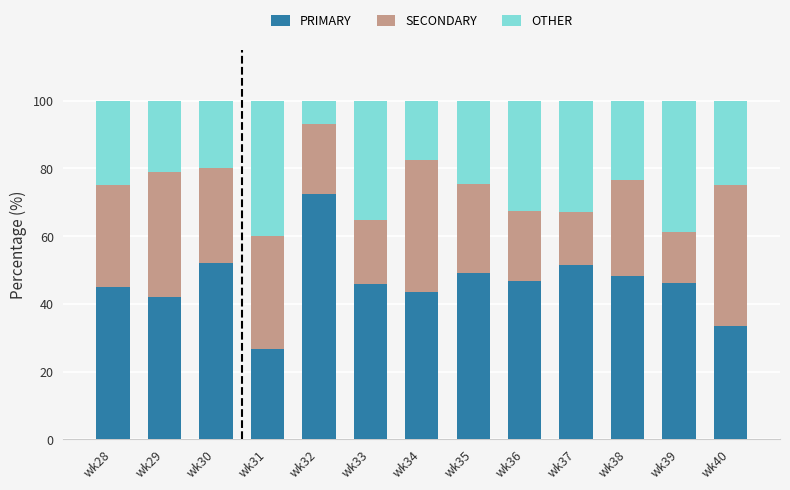

True or false: PRIMARY has a value of 42.1 at wk29.

True